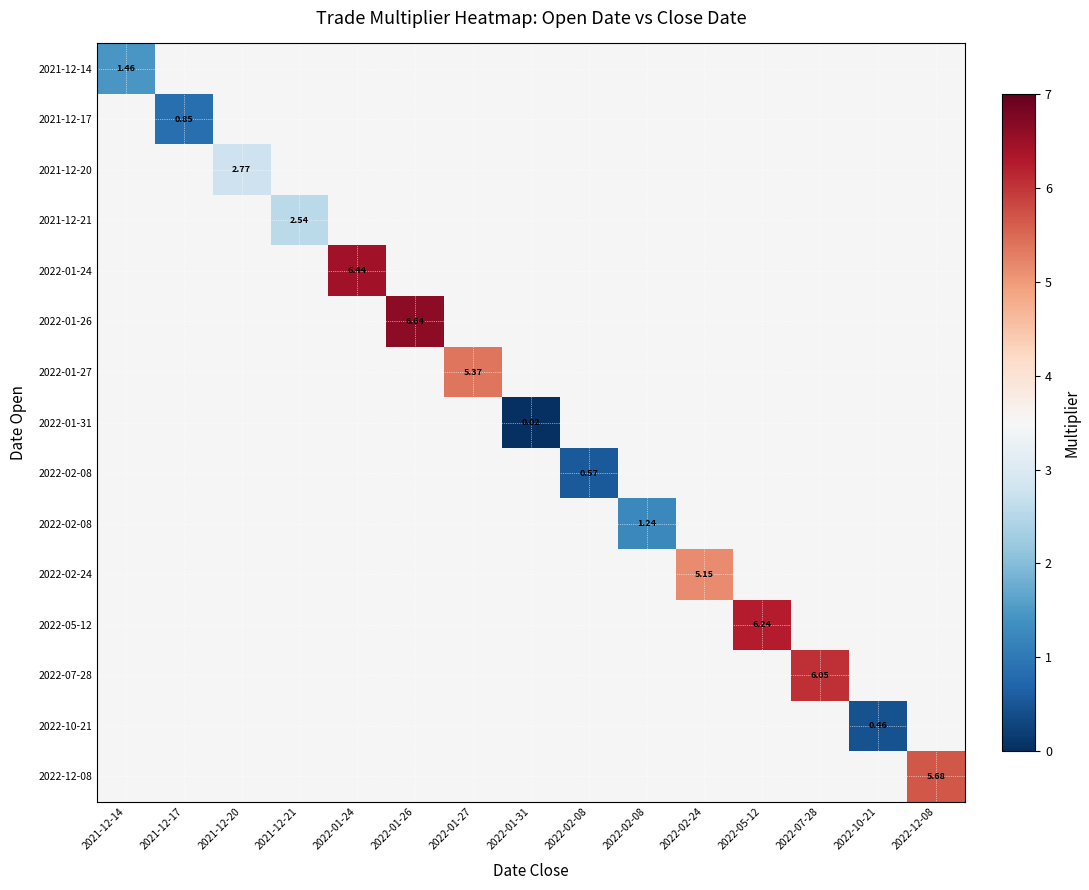

Which category has the highest value across all series?

2022-01-26